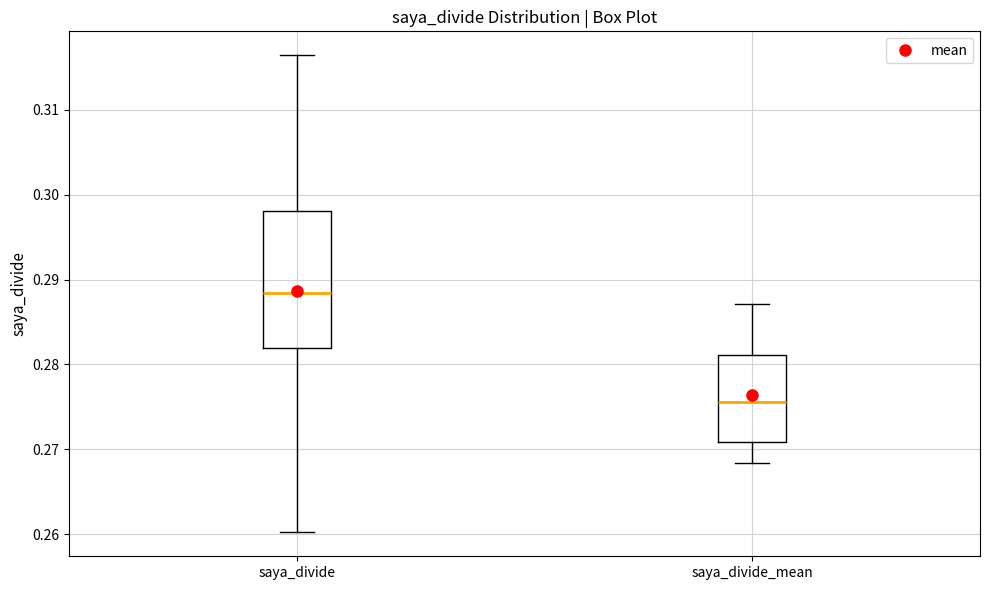

Where does the lower whisker of the box for saya_divide_mean end on the y-axis? The values are not printed on the chart, so give them approximately, as read against the axis.

0.268